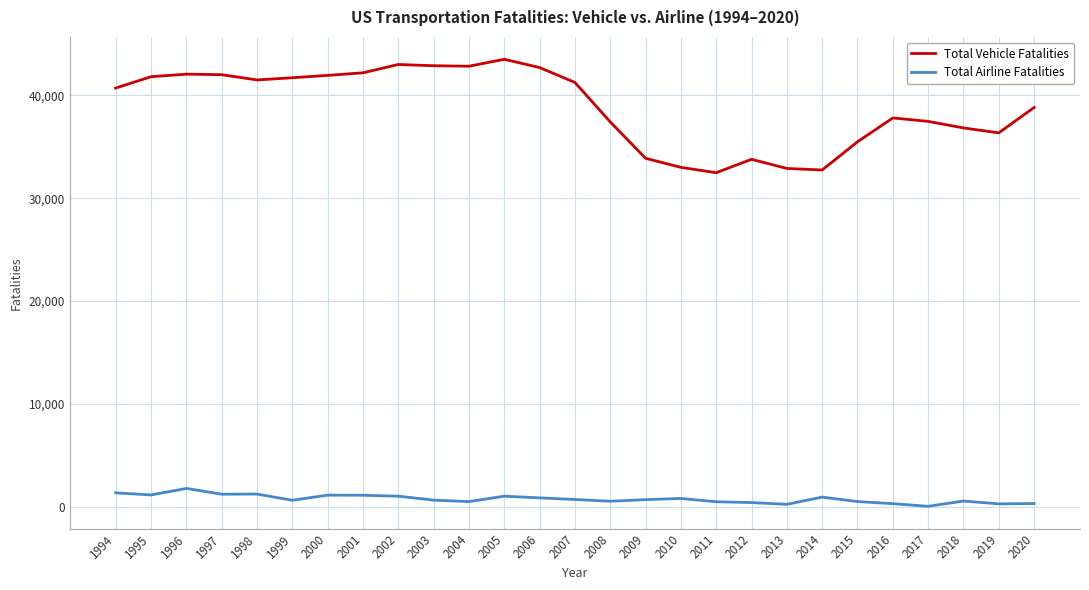

List the series in order of their overall mean, highest first.

Total Vehicle Fatalities, Total Airline Fatalities